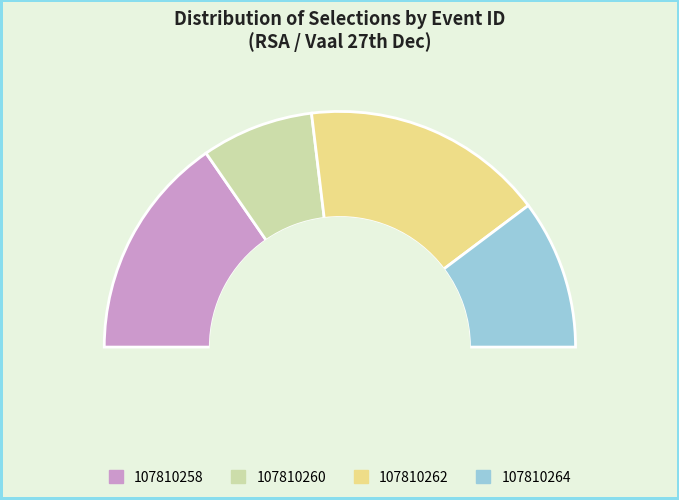

Do 107810260 and 107810264 together represent more than half of the pie?

No